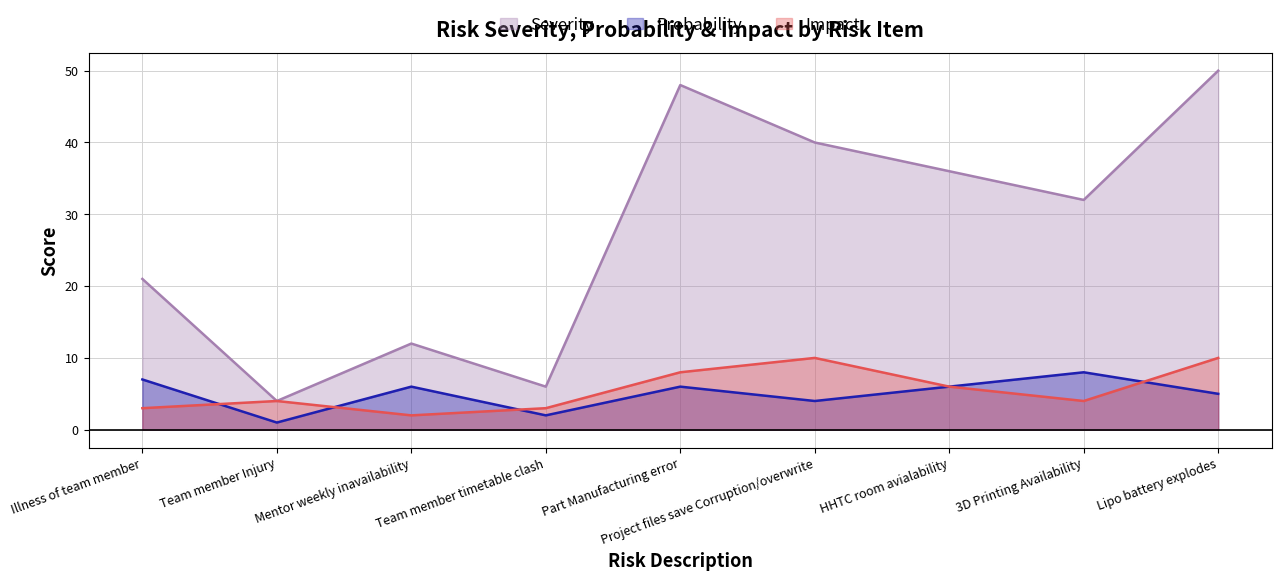

What is the label of the 8th point from the left?

3D Printing Availability